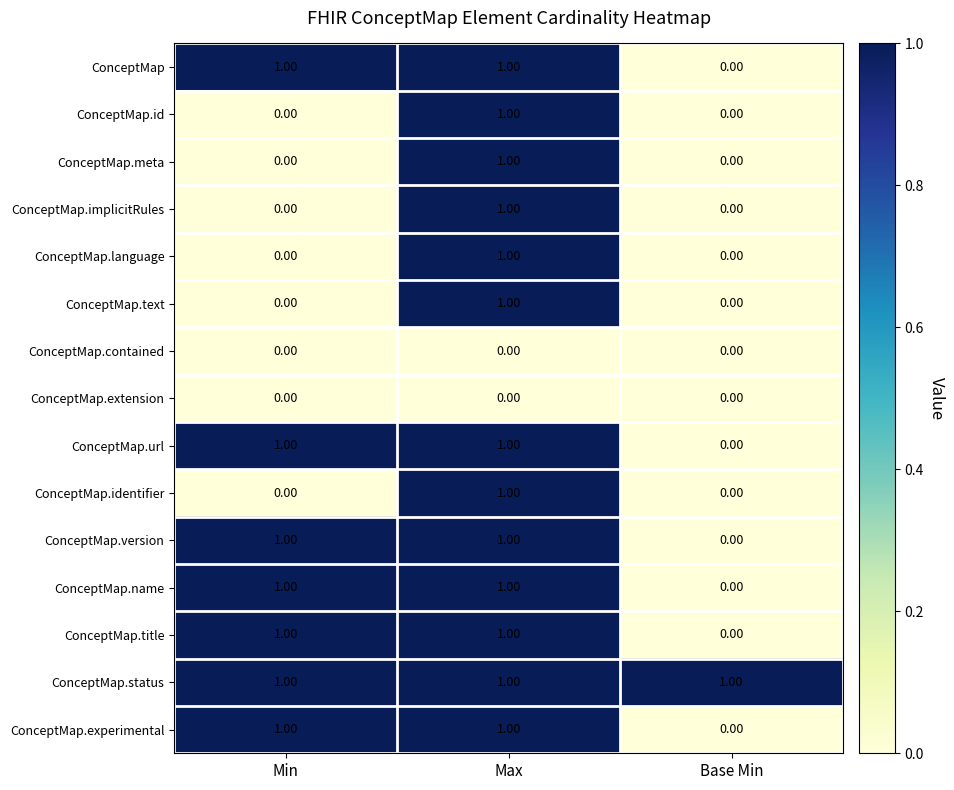

At how many categories does at least one series exceed 0?

3